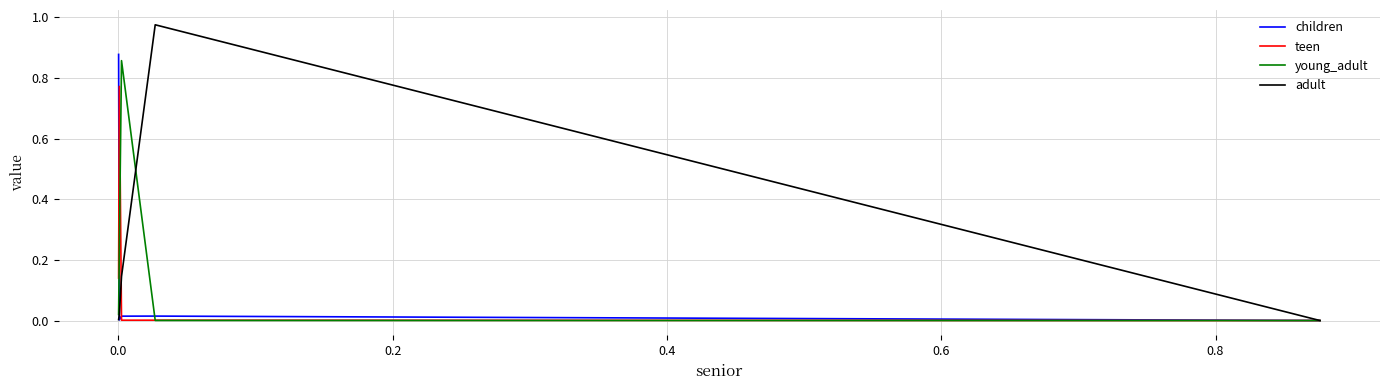

Which series has the largest range (max minus min)?

adult